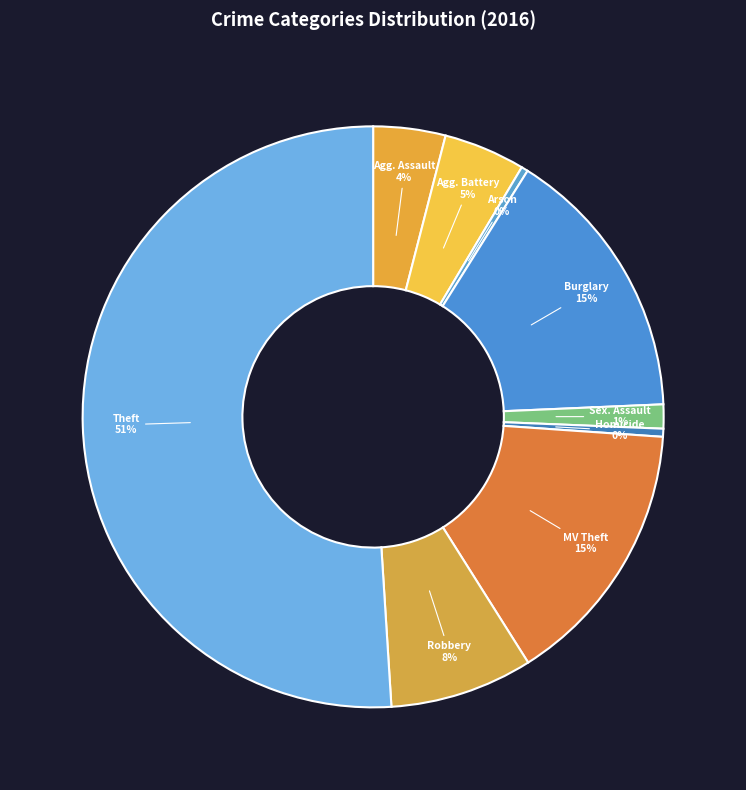

Which slice represents more than half of the pie?

Theft